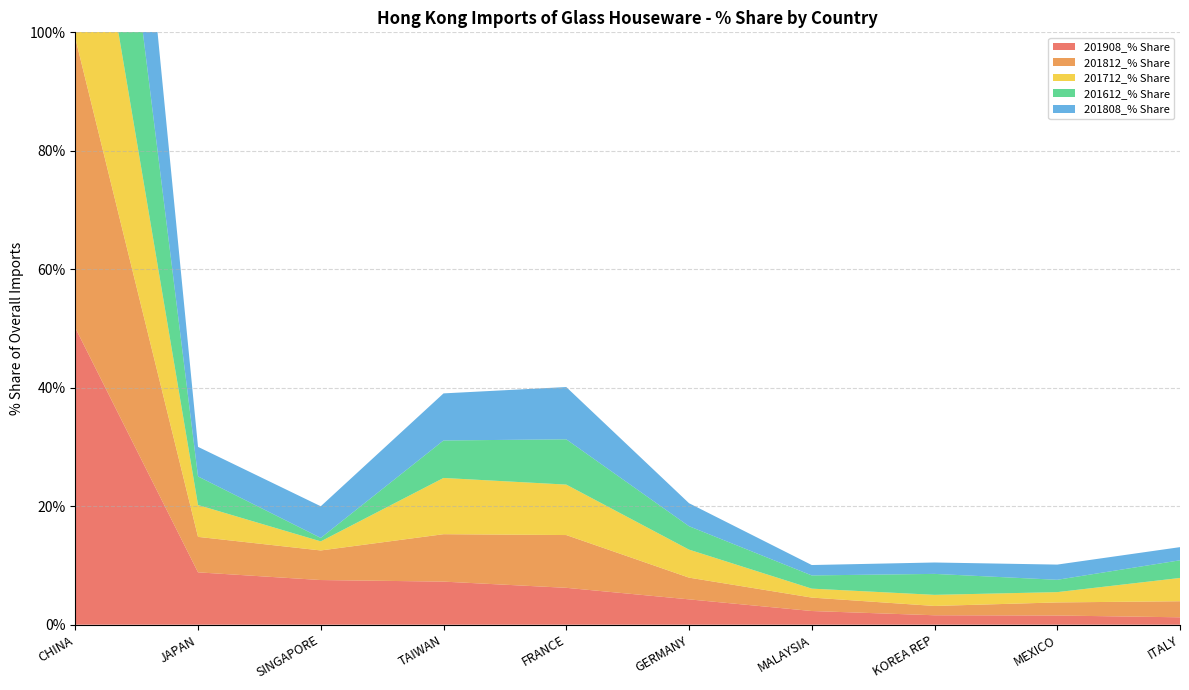

Reading right to left, list all the values displayed in this chart.

201908_% Share: 1.2	1.6	1.6	2.3	4.3	6.2	7.3	7.5	8.8	50.1
201812_% Share: 2.7	2.2	1.6	2.3	3.7	8.9	8.0	5.0	6.0	48.9
201712_% Share: 3.9	1.7	1.9	1.5	4.7	8.5	9.5	1.5	5.4	44.2
201612_% Share: 3.0	2.1	3.5	2.2	4.0	7.6	6.3	0.6	4.8	48.6
201808_% Share: 2.2	2.6	1.9	1.8	3.9	8.8	7.9	5.3	5.0	50.4